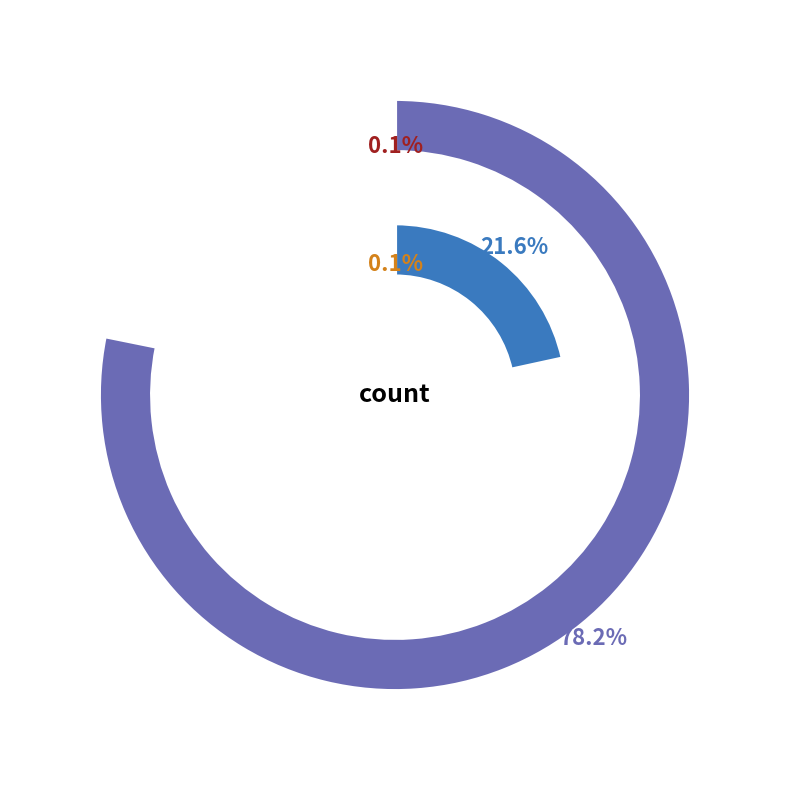

Approximately how many times larger is the value at countDistinctHospno compared to countCurrent?

0.8